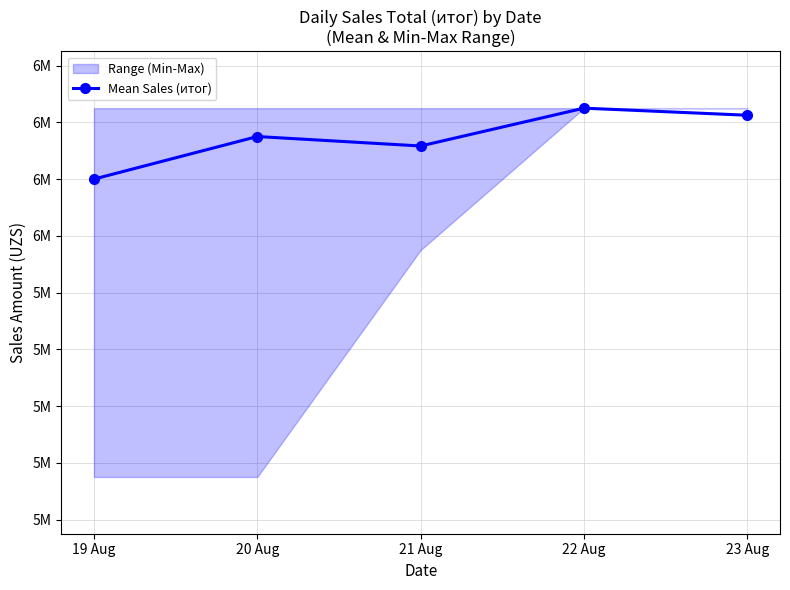

Reading left to right, transcribe all the data shown in this chart.

6200000	6350000	6316667	6450000	6425000